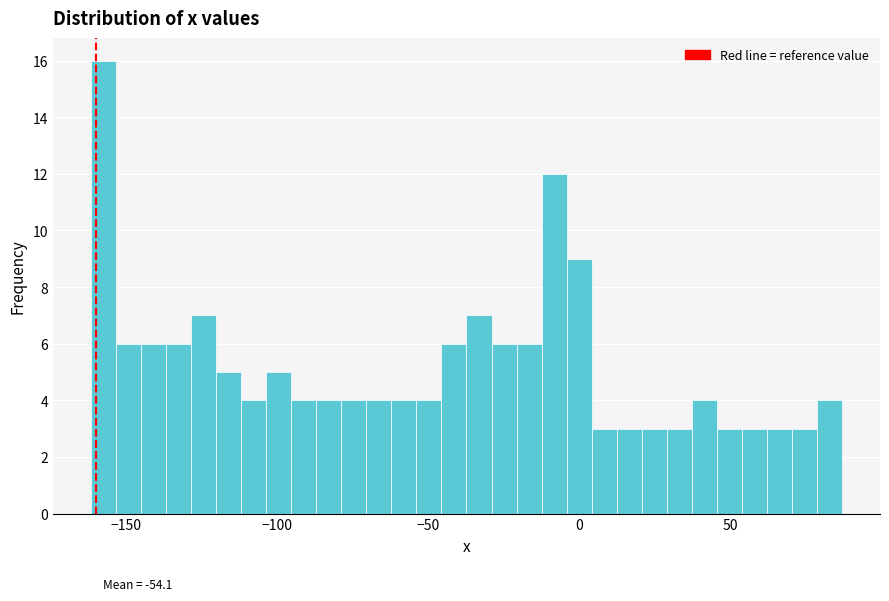

Around what value on the x-axis is the tallest bar? Give the approximate position of its centre, as read against the axis.

-160